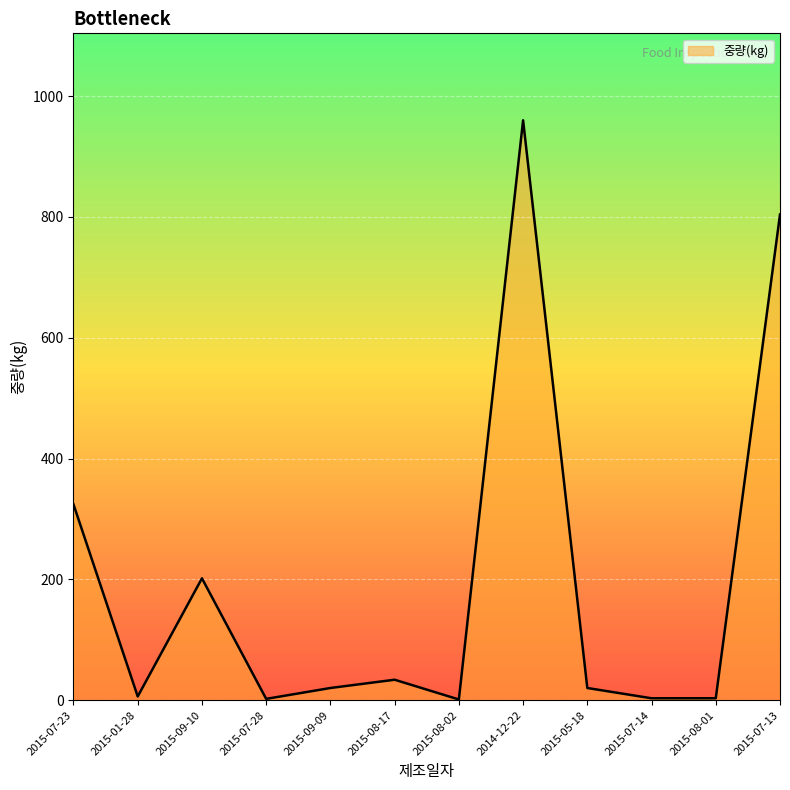

What position from the right is 2015-07-23?

12